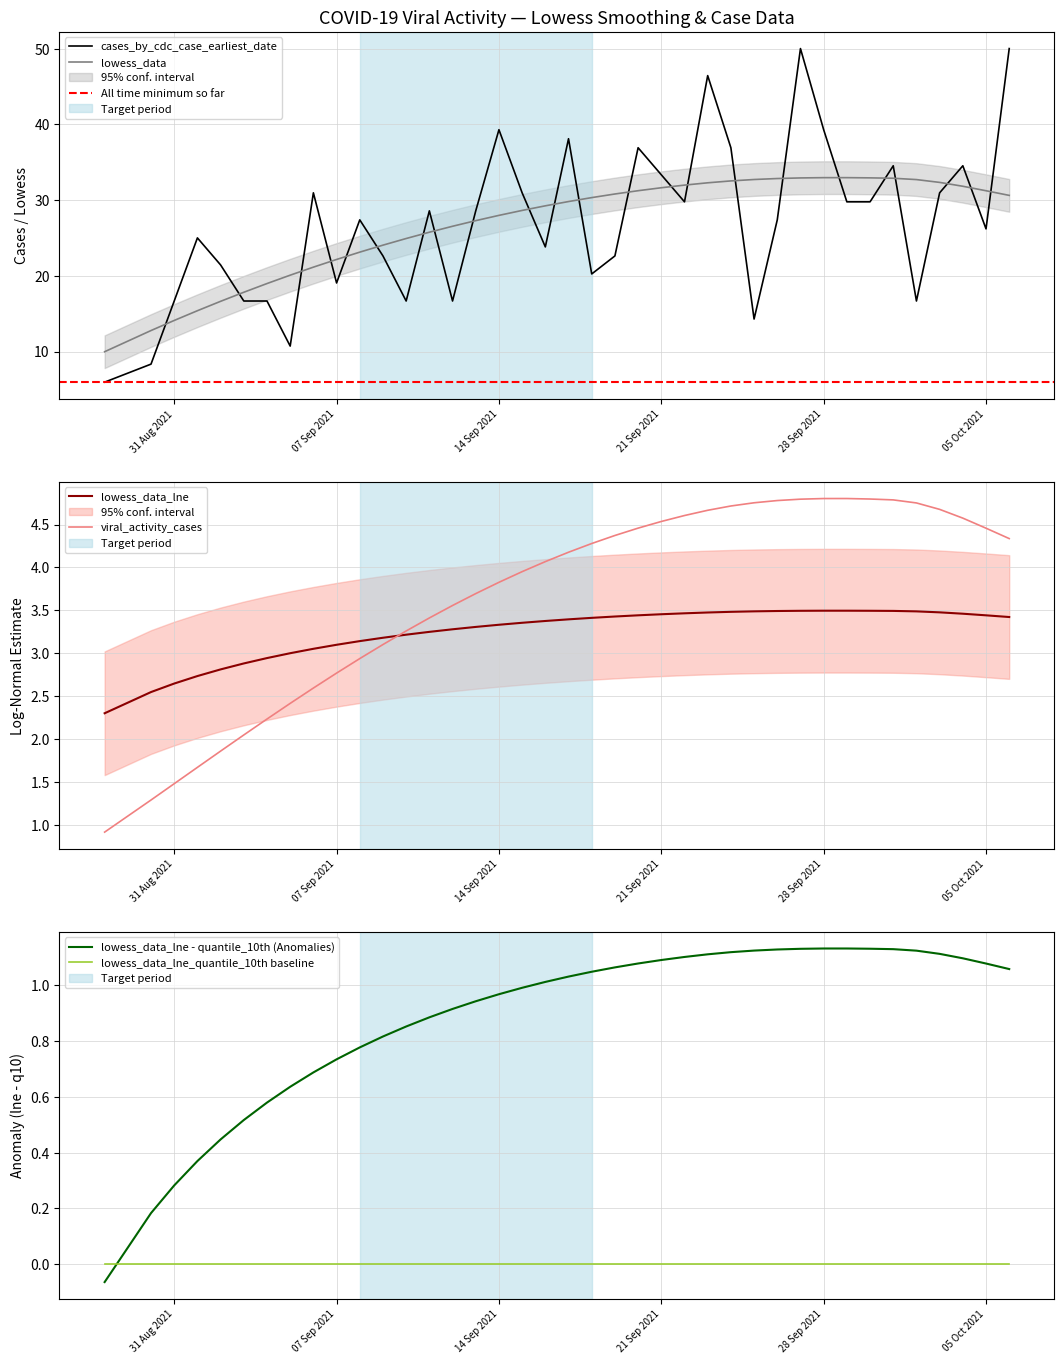

Rank the series at lowess_data from lowest to highest value.

viral_activity_cases, lowess_data_lne, cases_by_cdc, lowess_data